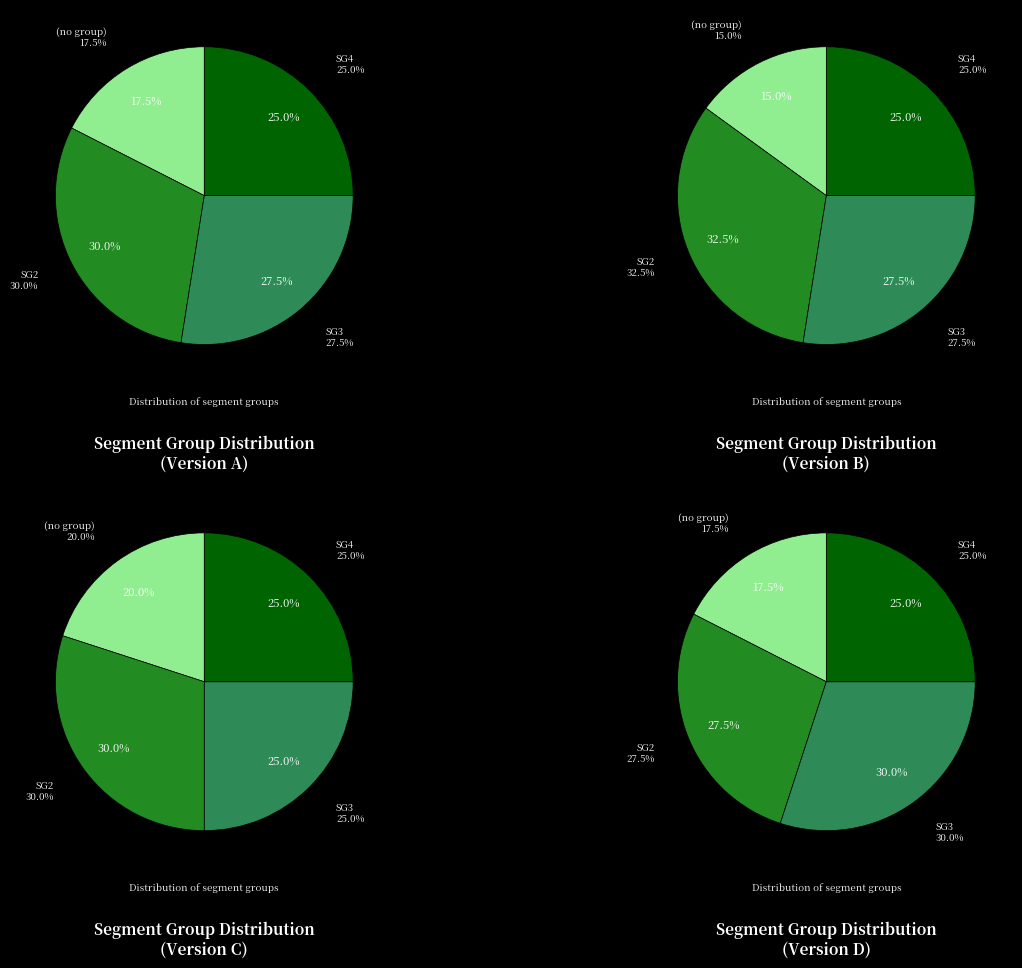

Does SG2 account for over 50% of the chart?

No